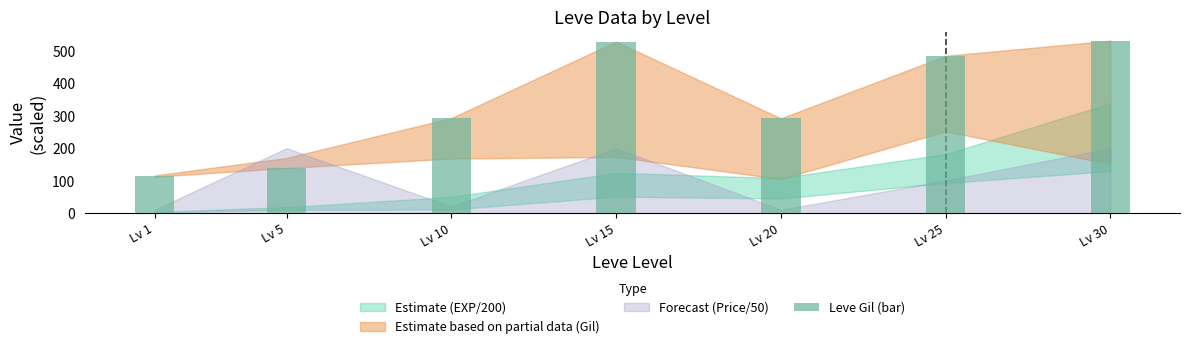

What is the average value?

340